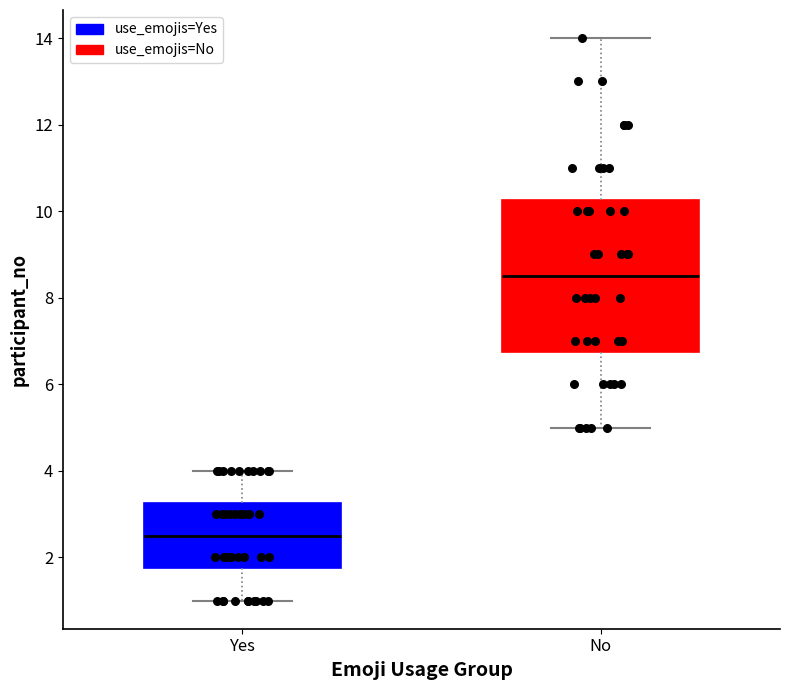

Comparing the boxes themselves (not the whiskers), which one is the tallest?

No